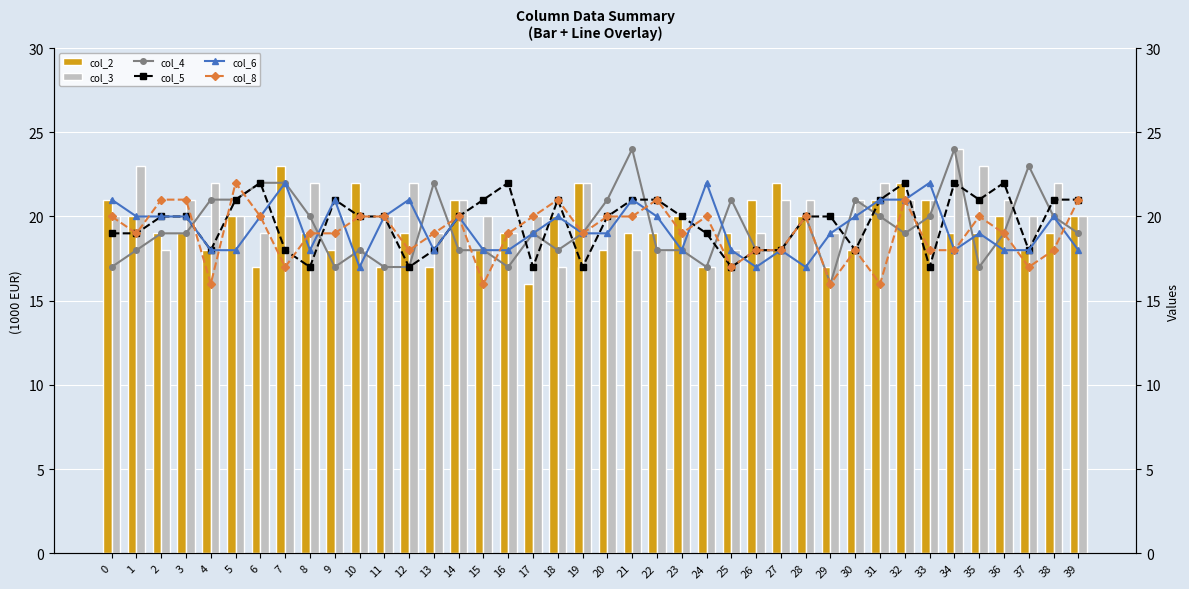

What is the sum of all col_3 values?

808